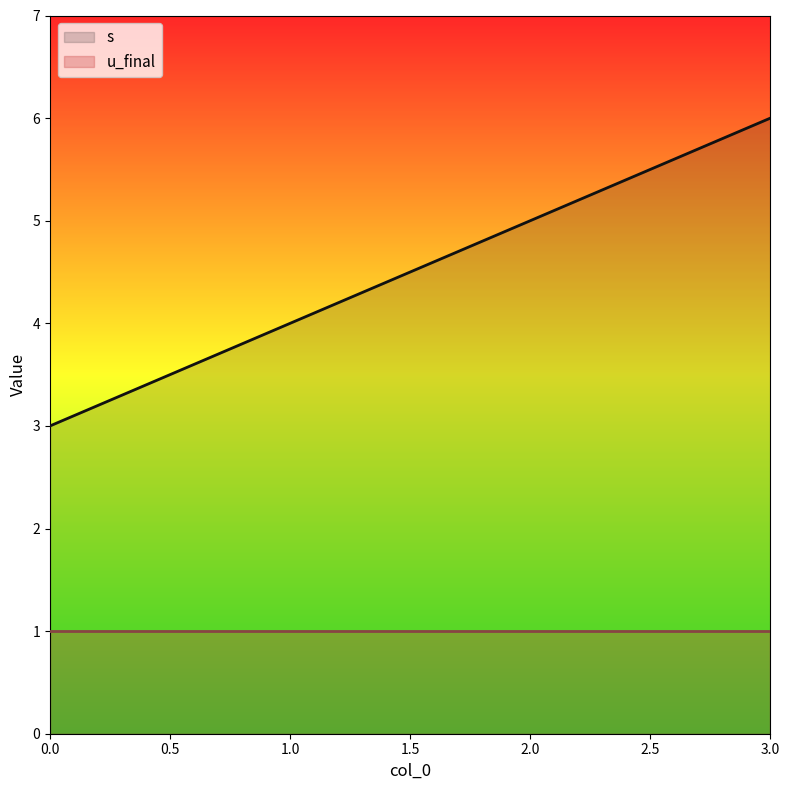

What is the difference between the values at 0 and 2?

2